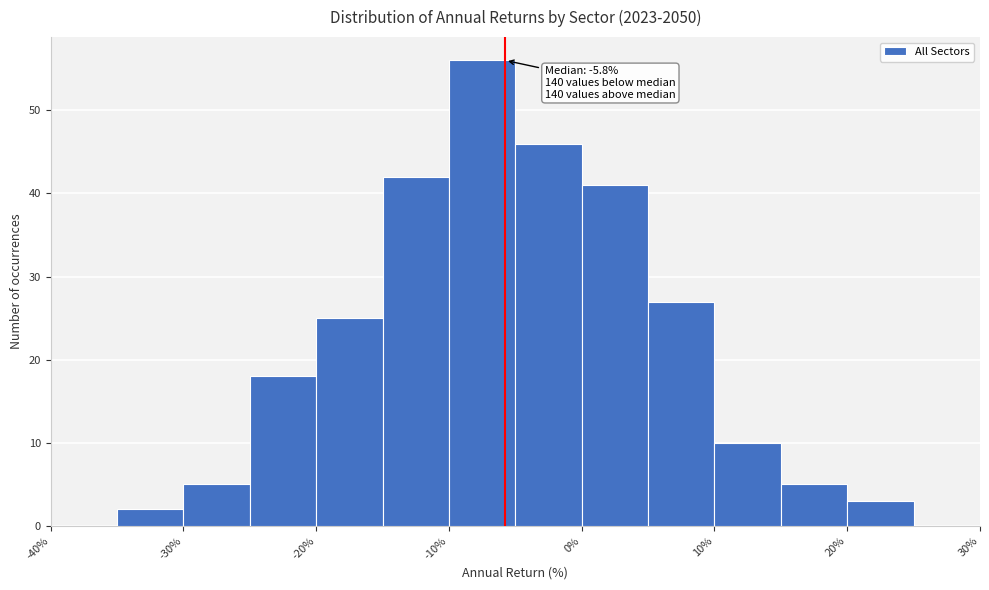

Which range on the x-axis has the tallest bar?

-10 to -5